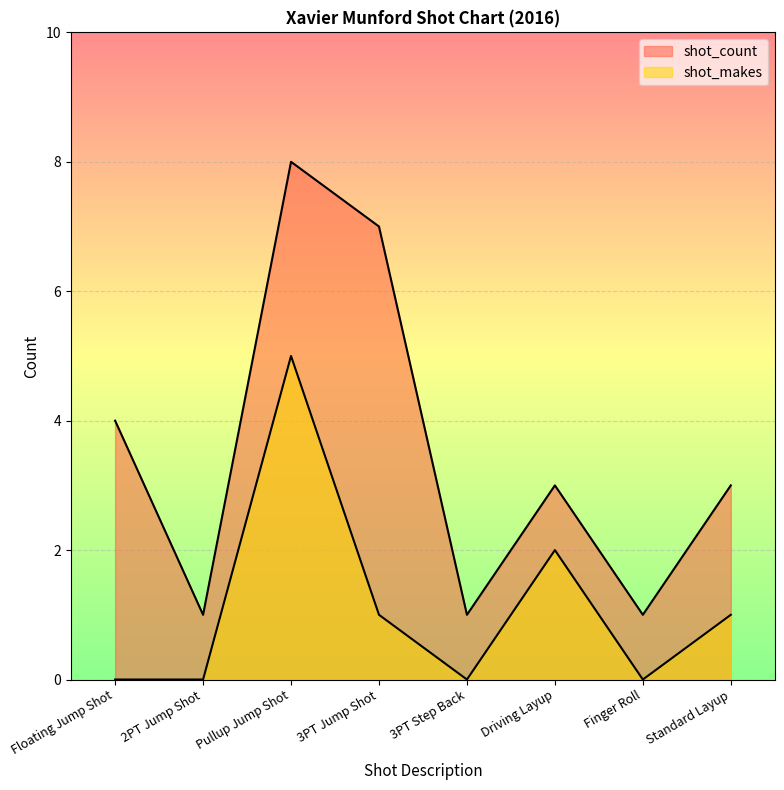

List the series in order of their peak value, highest first.

shot_count, shot_makes